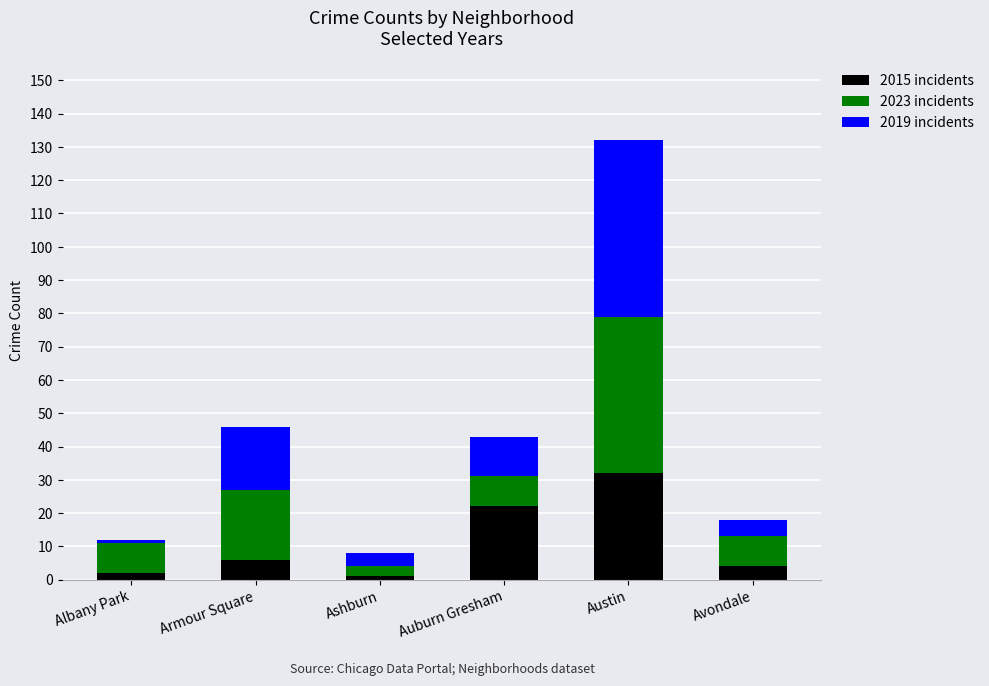

The 2015 incidents series shows 22 at Auburn Gresham. True or false?

True